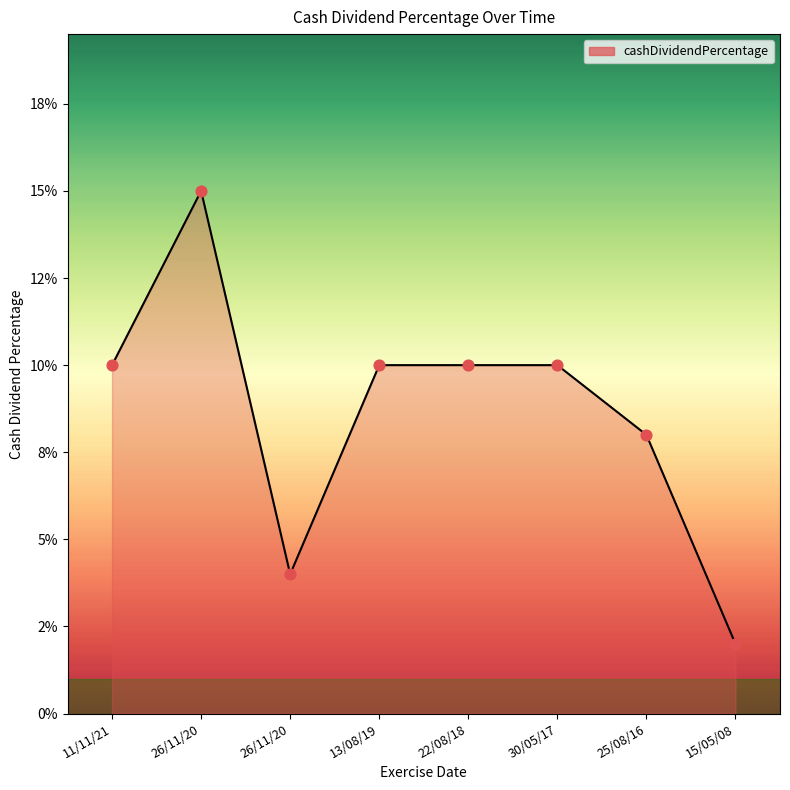

What is the change in value from 26/11/20 to 25/08/16?

-0.1